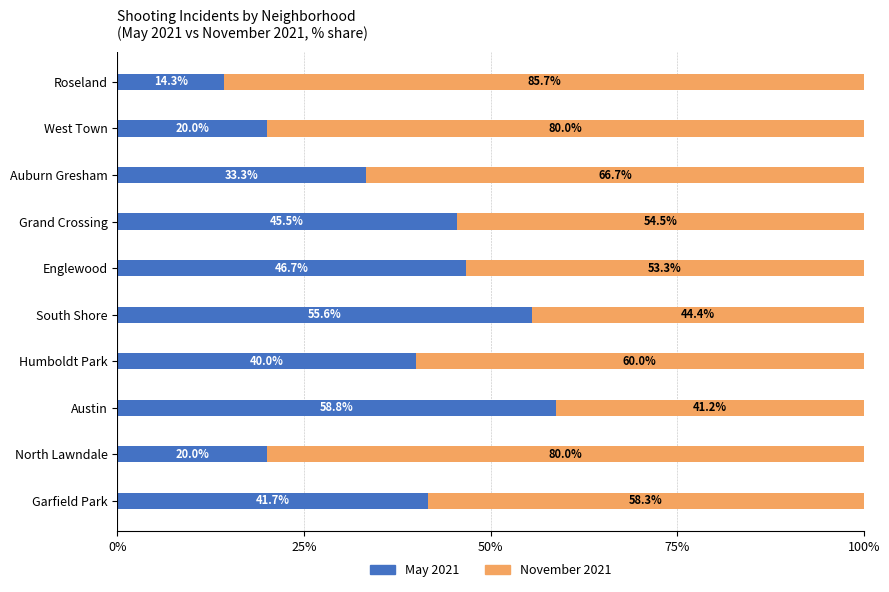

What is the difference between the May 2021 values at South Shore and Roseland?

41.3